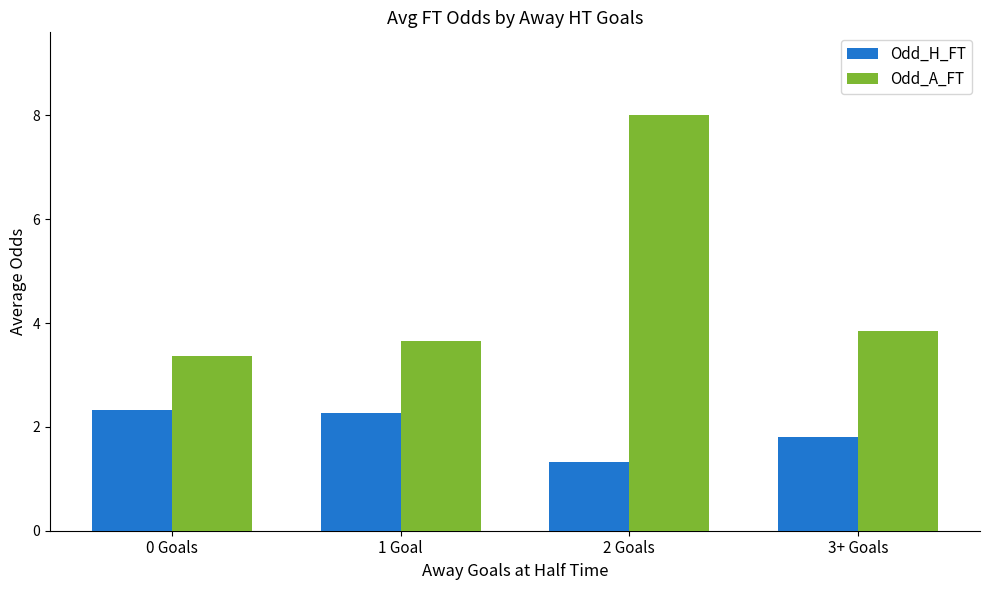

List the series in order of their overall mean, highest first.

Odd_A_FT, Odd_H_FT